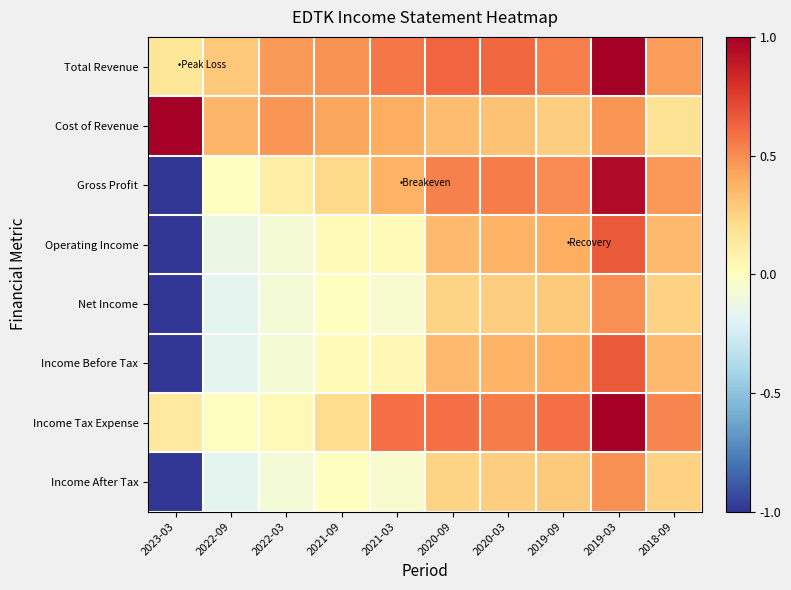

At how many categories does at least one series exceed 0?

10